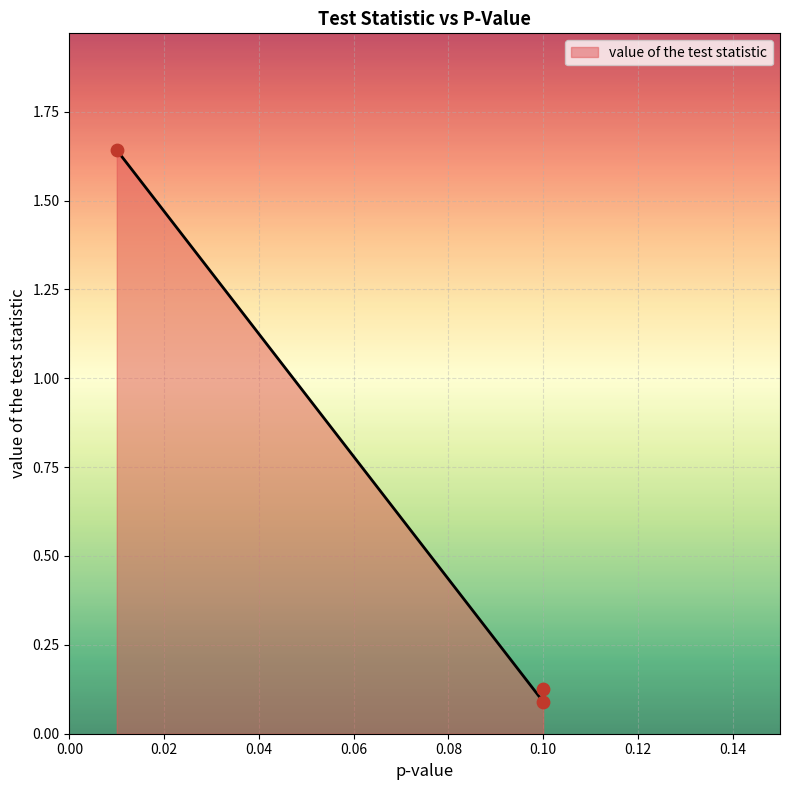

Which has a higher value, 0.1 or 0.01?

0.01